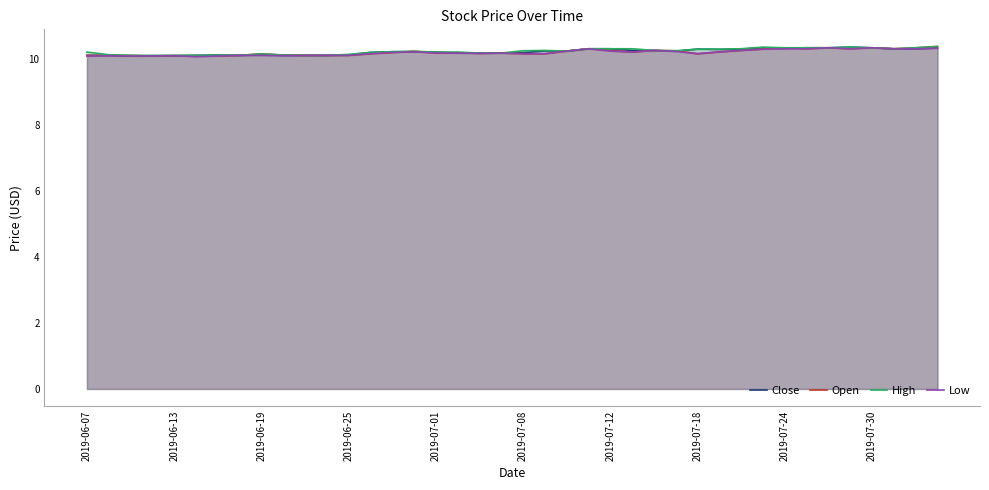

Read the Close value at 23.

10.3